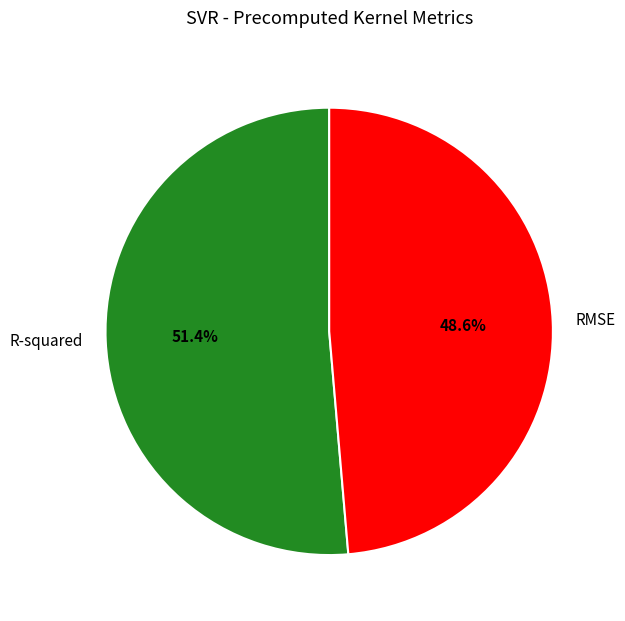

Which slice is the smallest?

RMSE